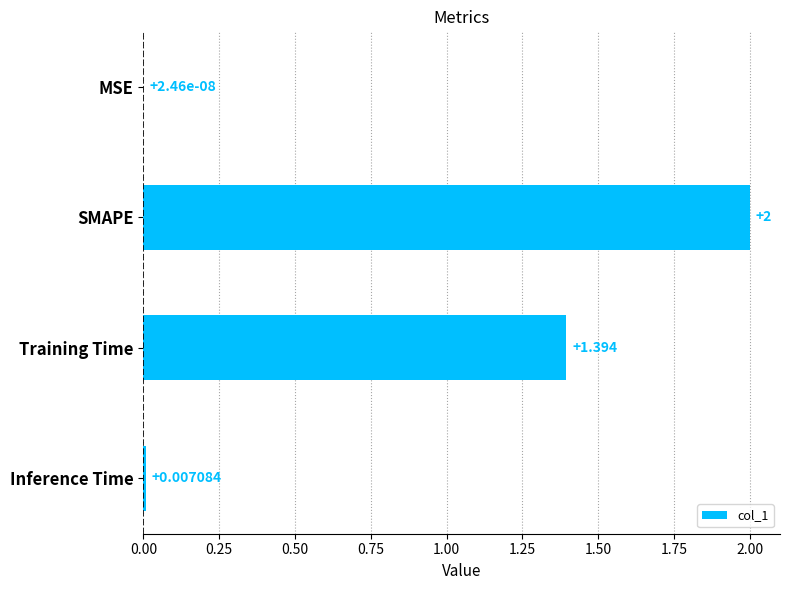

Which has a higher value, Training Time or SMAPE?

SMAPE